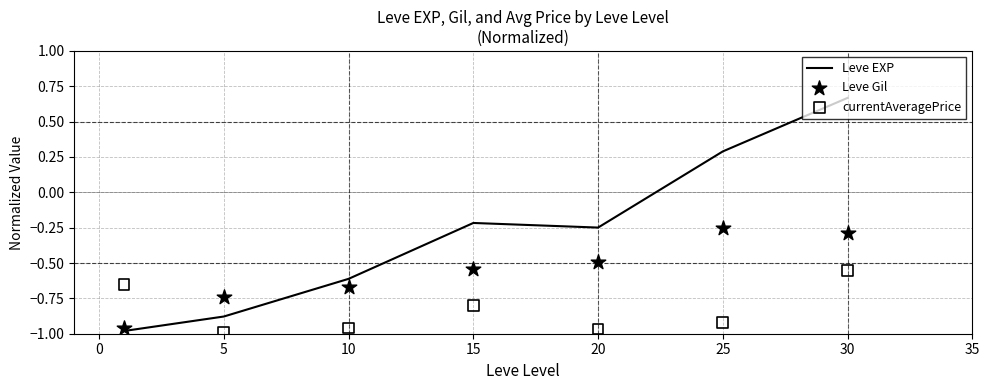

At how many categories does at least one series exceed 0?

2